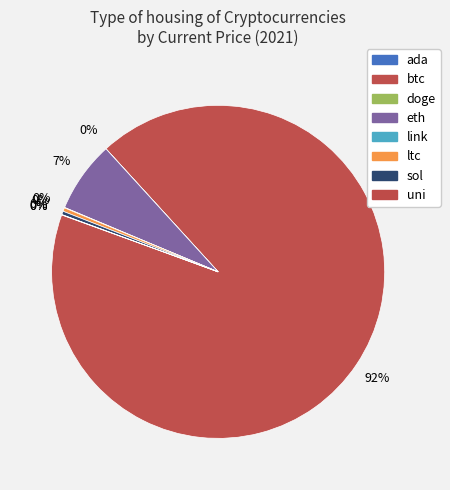

Rank the categories by value from highest to lowest.

btc, eth, ltc, sol, link, uni, ada, doge